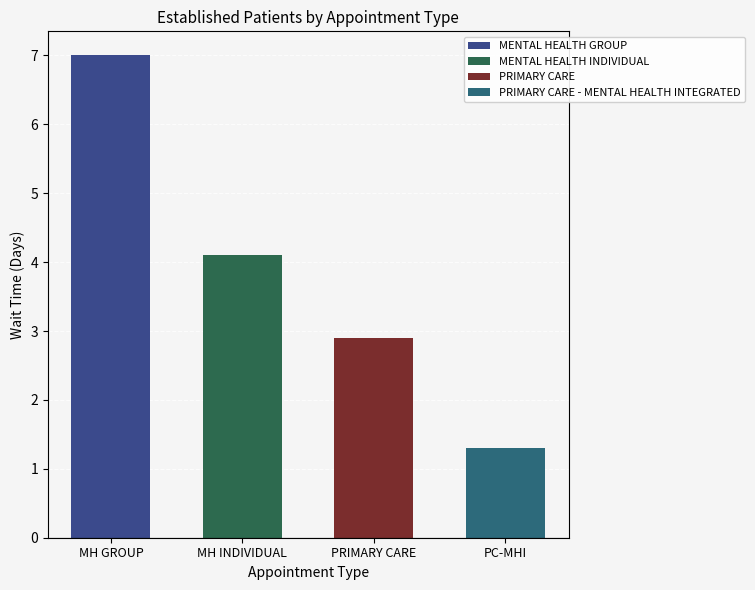

The value at PRIMARY CARE - MENTAL HEALTH INTEGRATED is 1.3. True or false?

True